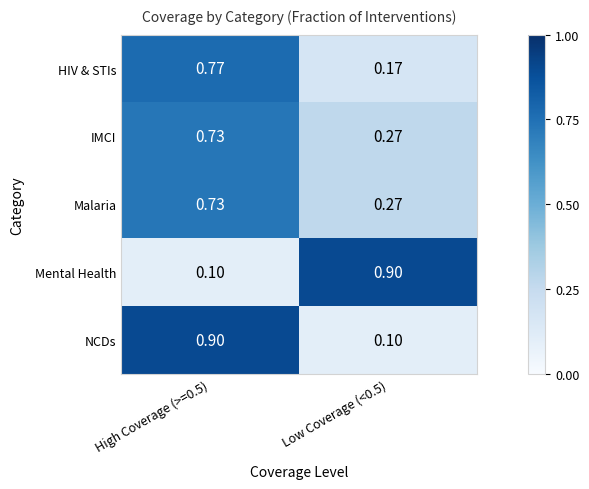

How many series are shown in this chart?

5